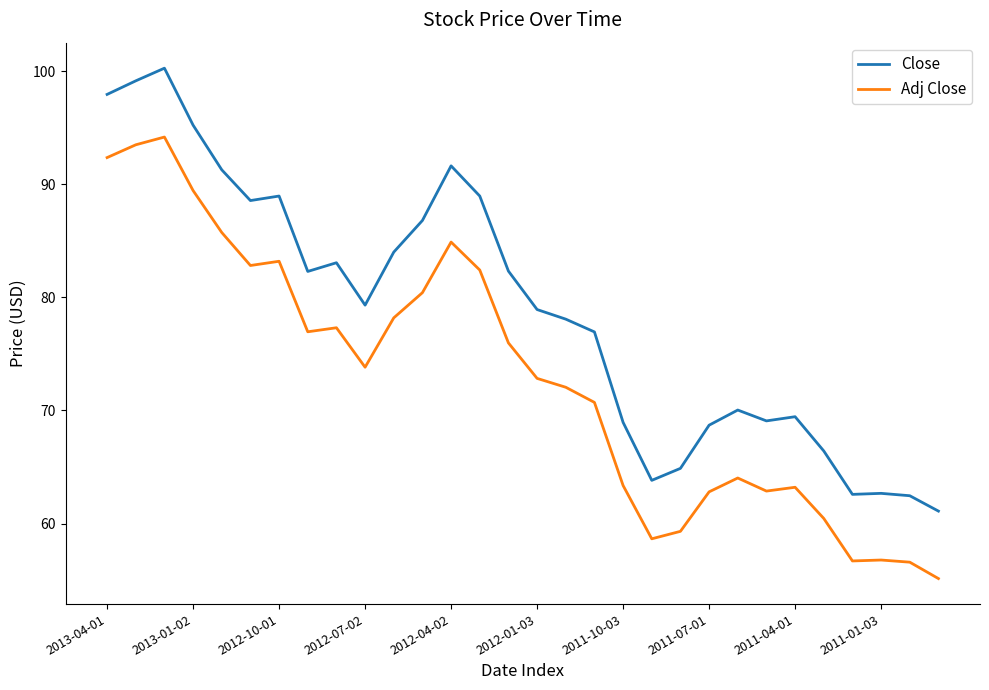

What is the difference between the maximum and minimum values in the Adj Close series?

39.1